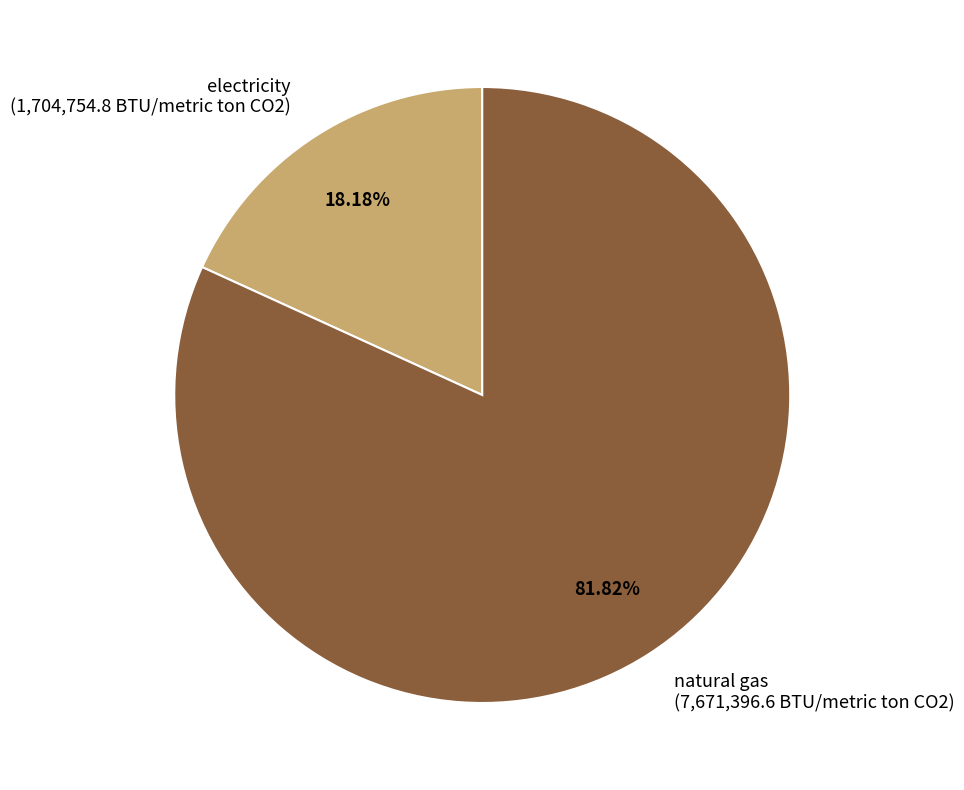

To the nearest percent, what is the average slice percentage?

50%